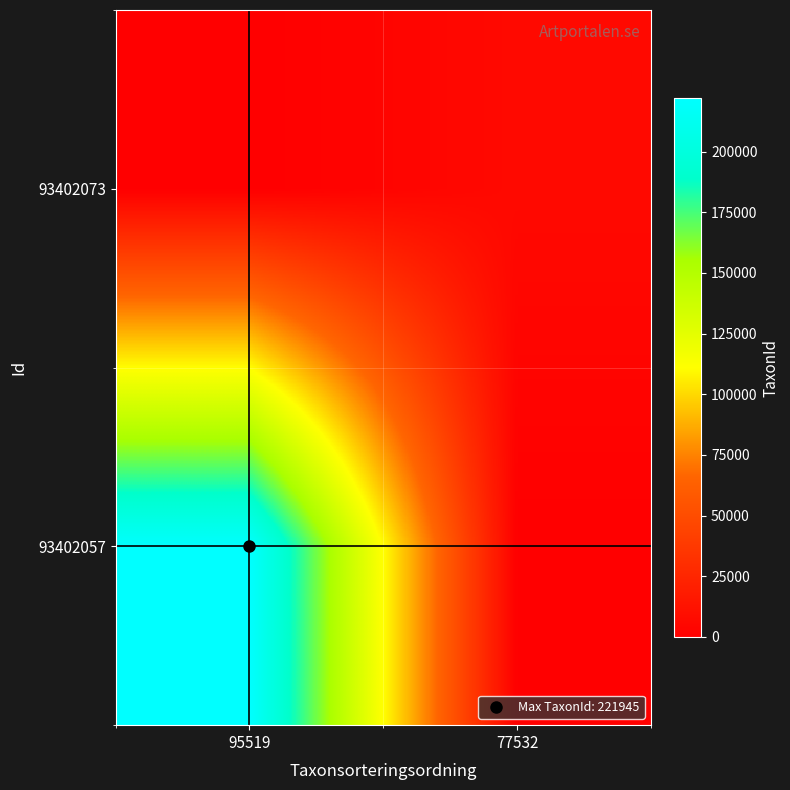

Reading right to left, list all the values displayed in this chart.

93402057: 77532=0	95519=221945
93402073: 77532=6434	95519=0